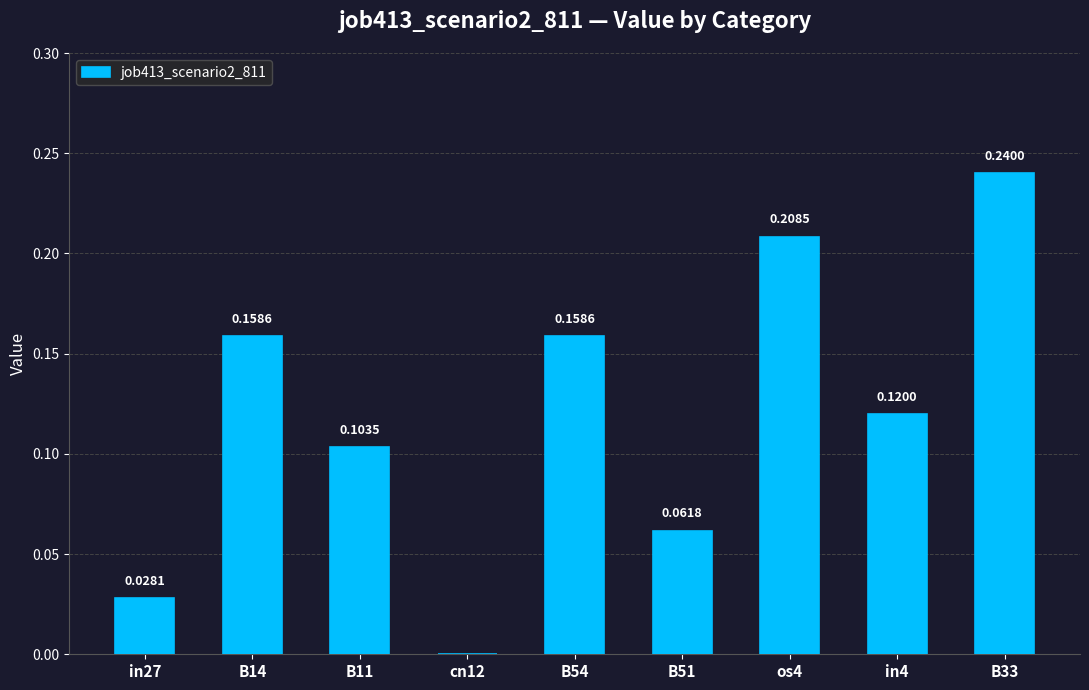

How many values are between 0 and 1?

9